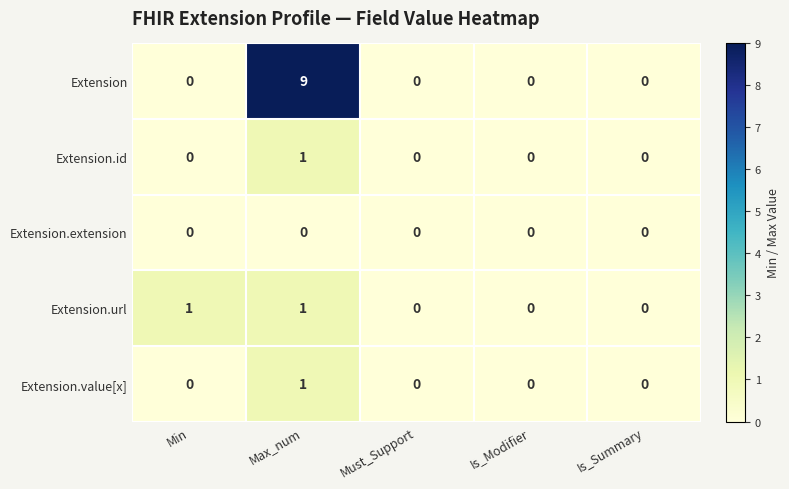

What is the difference between the highest and lowest values at Max_num?

9